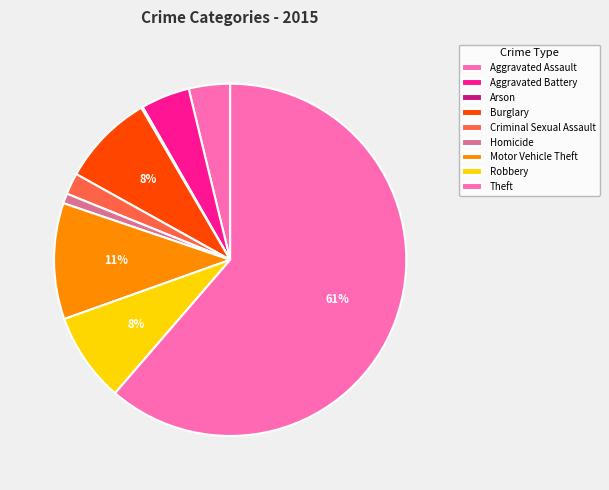

How many slices are in this pie chart?

9